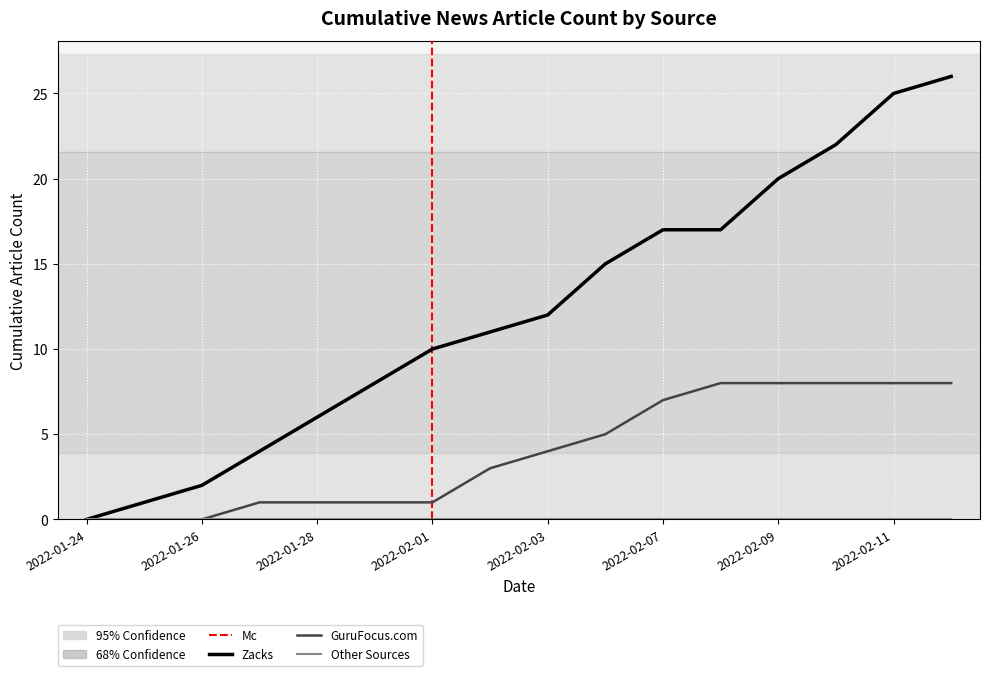

Which series has the widest spread of values?

Zacks